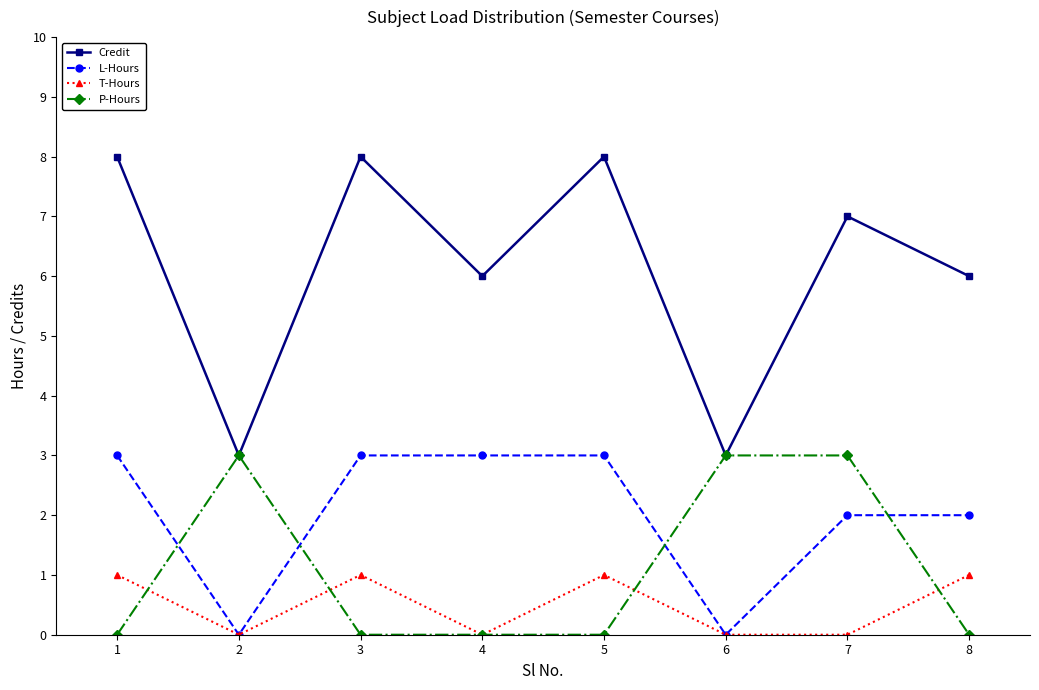

Reading right to left, list all the values displayed in this chart.

Credit: 8=6	7=7	6=3	5=8	4=6	3=8	2=3	1=8
L-Hours: 8=2	7=2	6=0	5=3	4=3	3=3	2=0	1=3
T-Hours: 8=1	7=0	6=0	5=1	4=0	3=1	2=0	1=1
P-Hours: 8=0	7=3	6=3	5=0	4=0	3=0	2=3	1=0